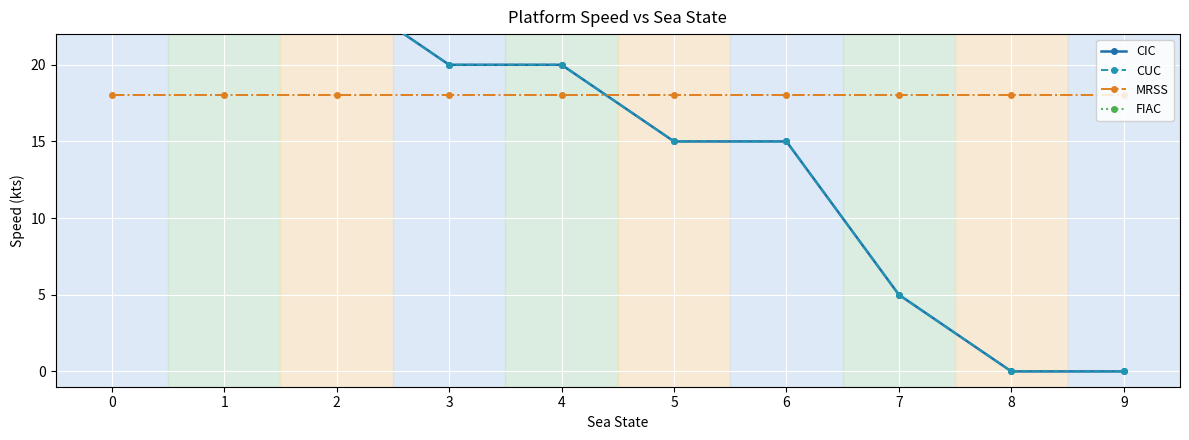

The CIC series shows 7 at 7. True or false?

False